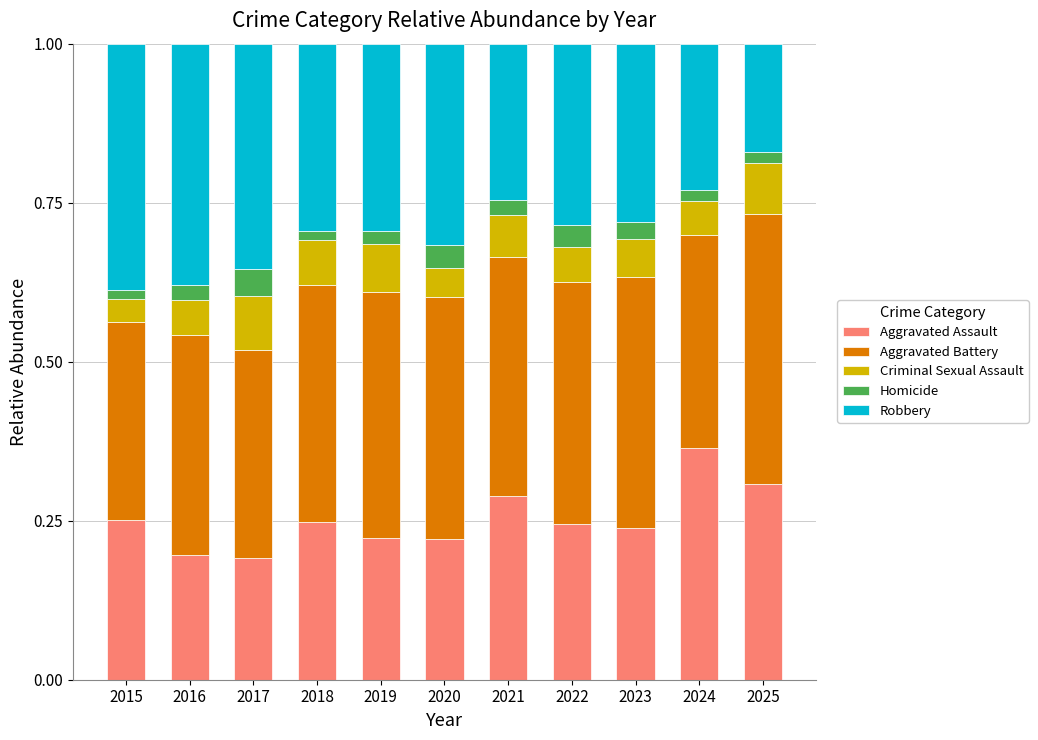

What is the total value across all series at 2022?

1.0